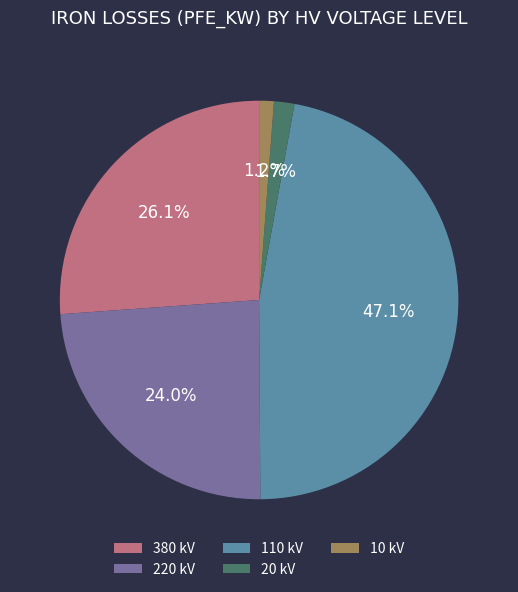

Which slice is the largest?

110 kV